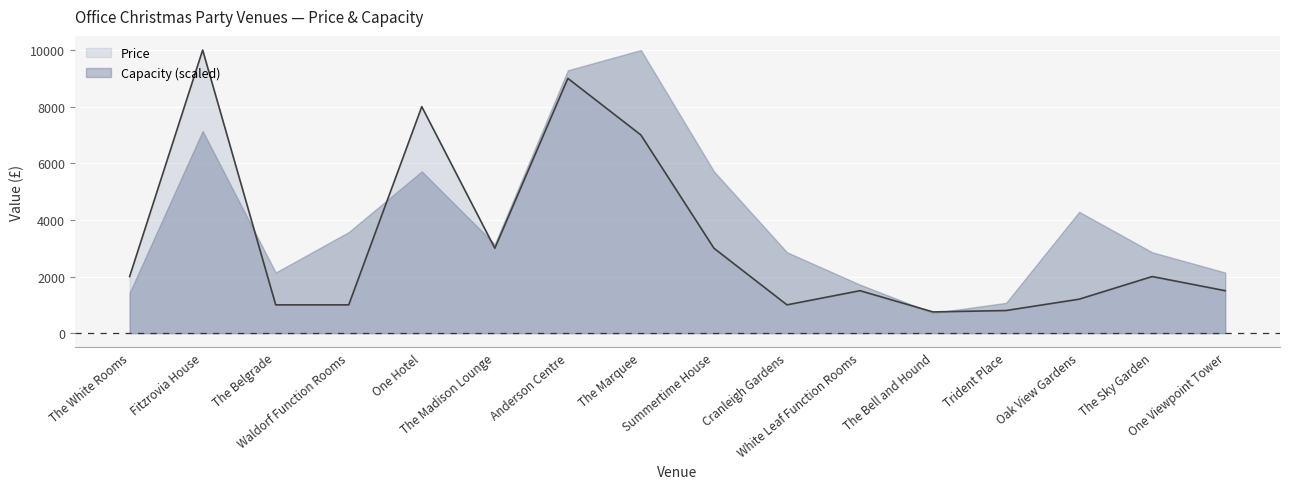

The chart shows a value of 1258 at The Sky Garden. True or false?

False